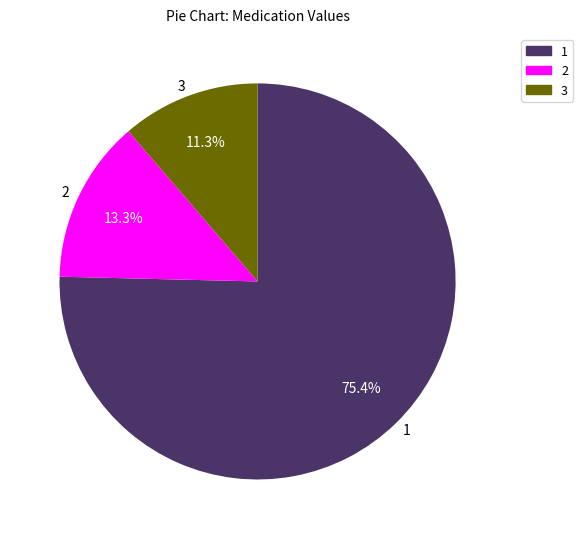

To the nearest percent, what is the difference between the largest and smallest slice percentages?

64%